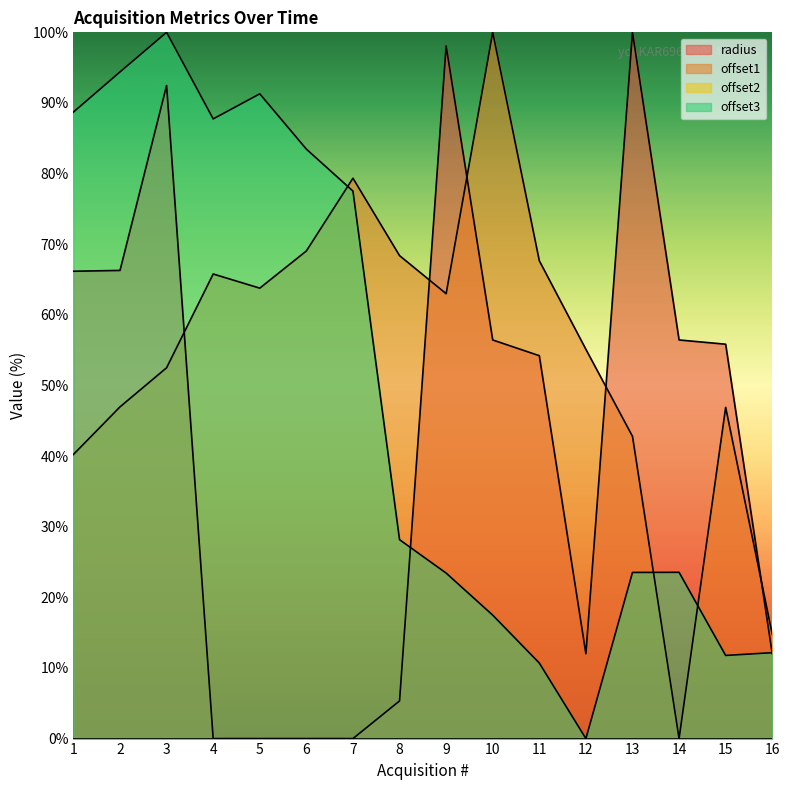

What is the average value of the radius series?

42.2